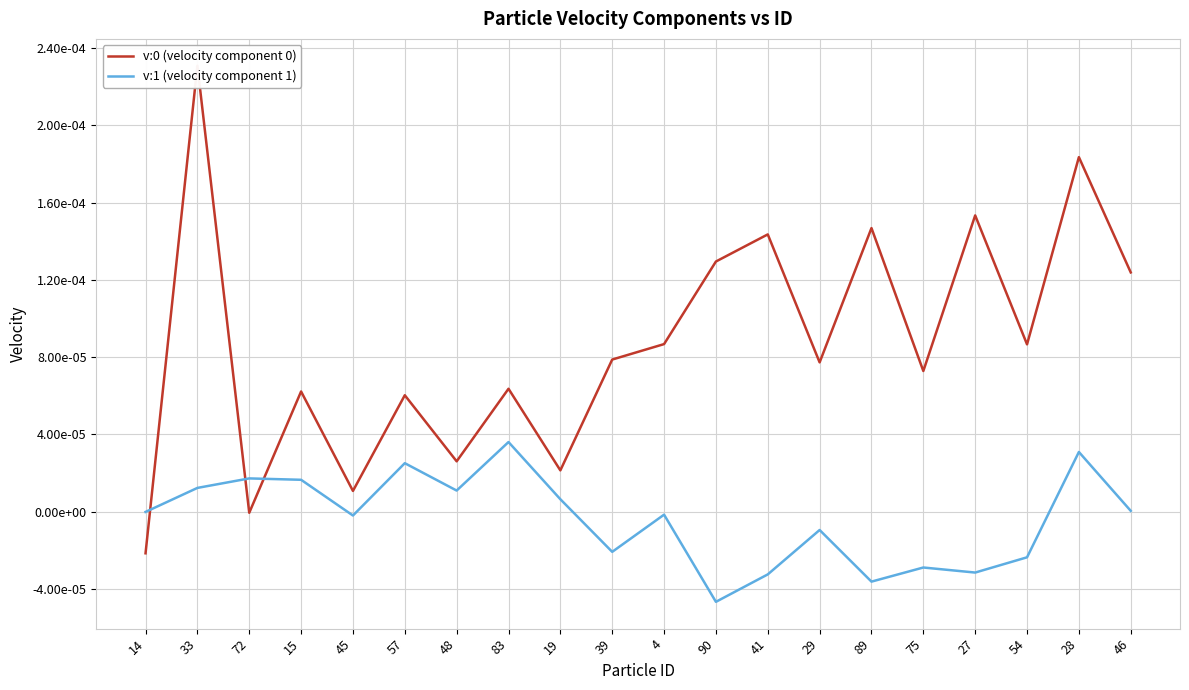

How many intersections are there between v:0 (velocity component 0) and v:1 (velocity component 1)?

3